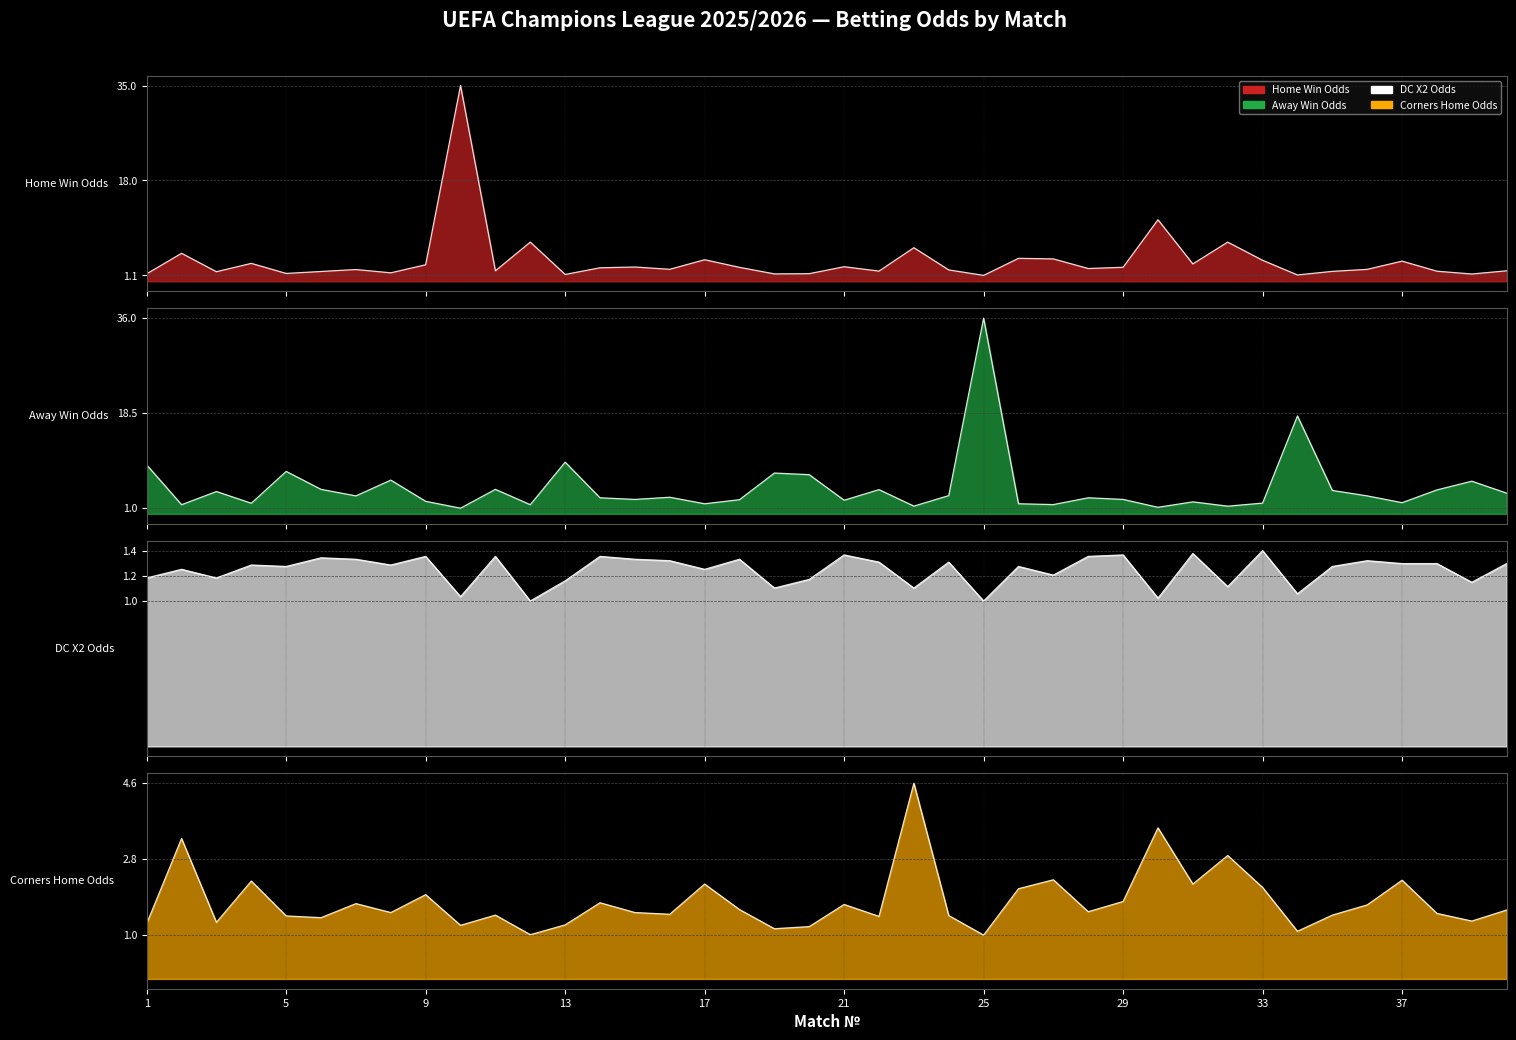

What is the spread (max minus min) of values at 4?

1.9